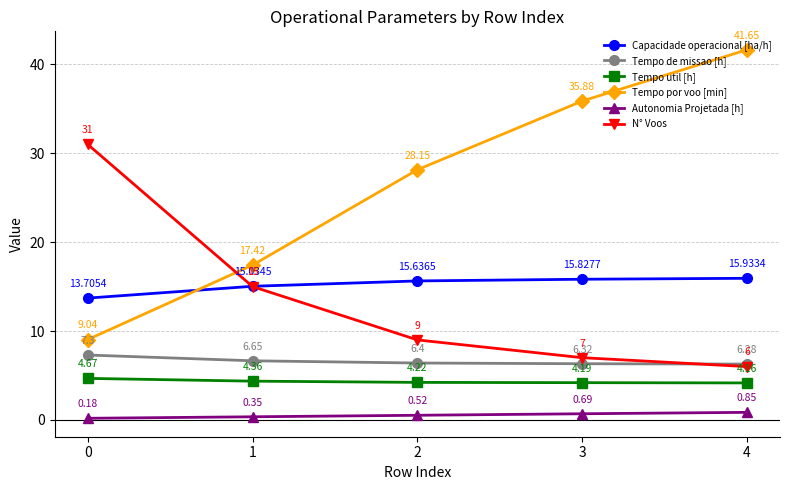

What is the sum of all Tempo de missao [h] values?

33.0